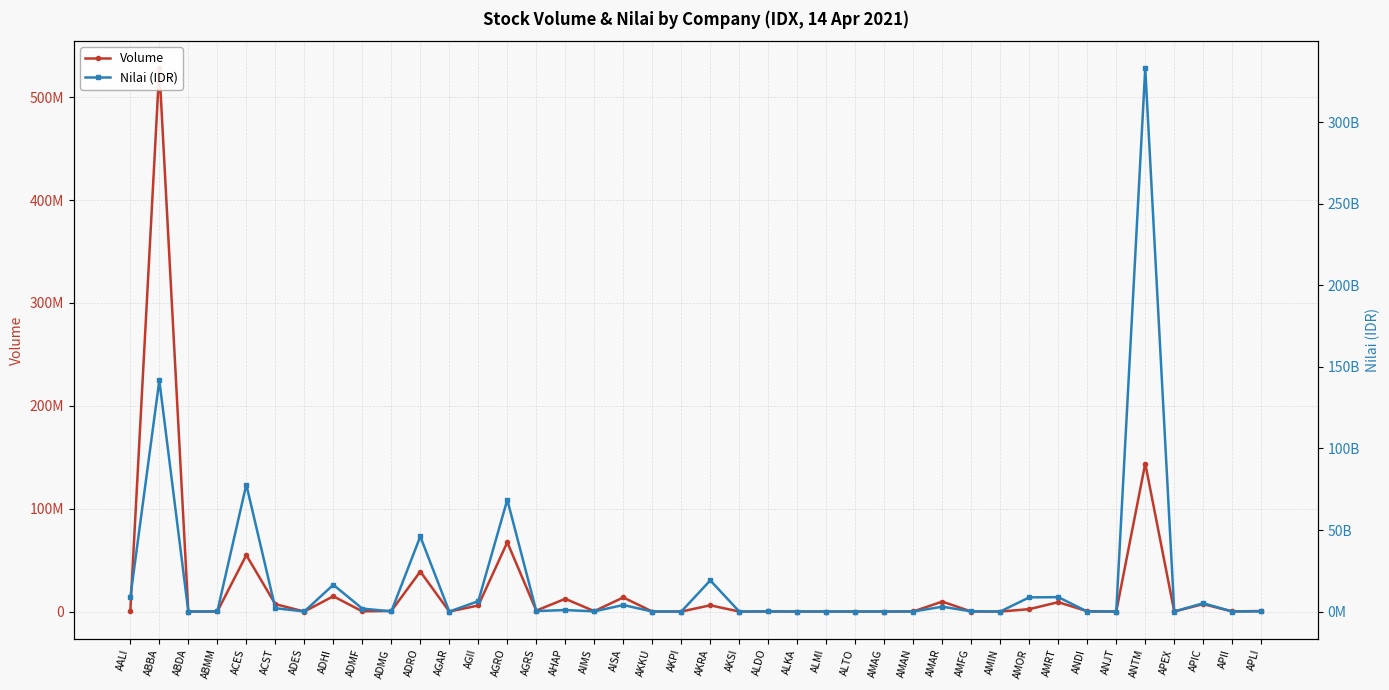

What are all the series names shown in the legend?

Volume, Nilai (IDR)